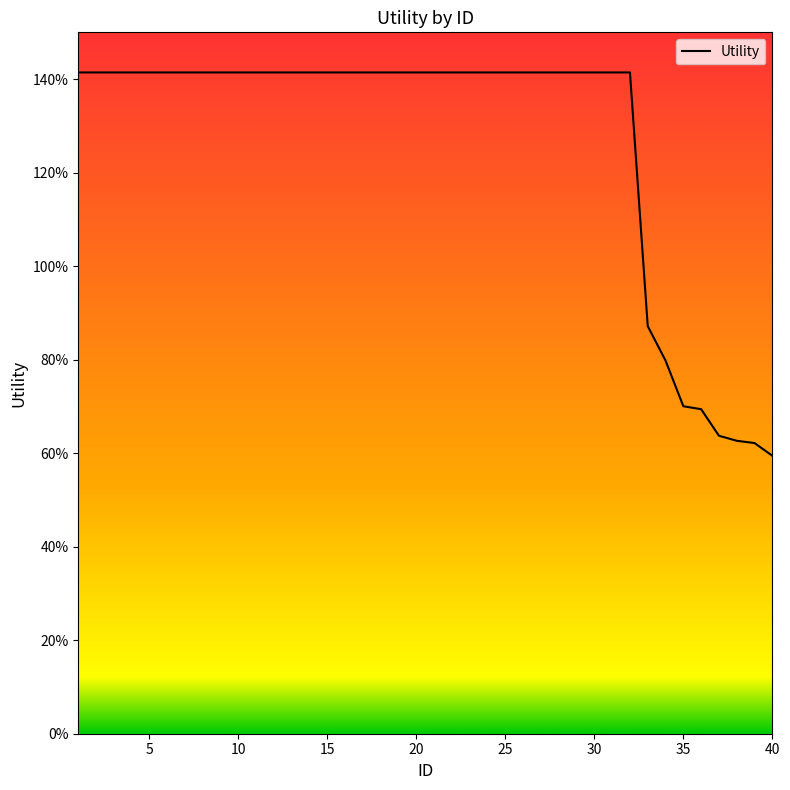

Does the chart display data point markers on the line(s)?

No